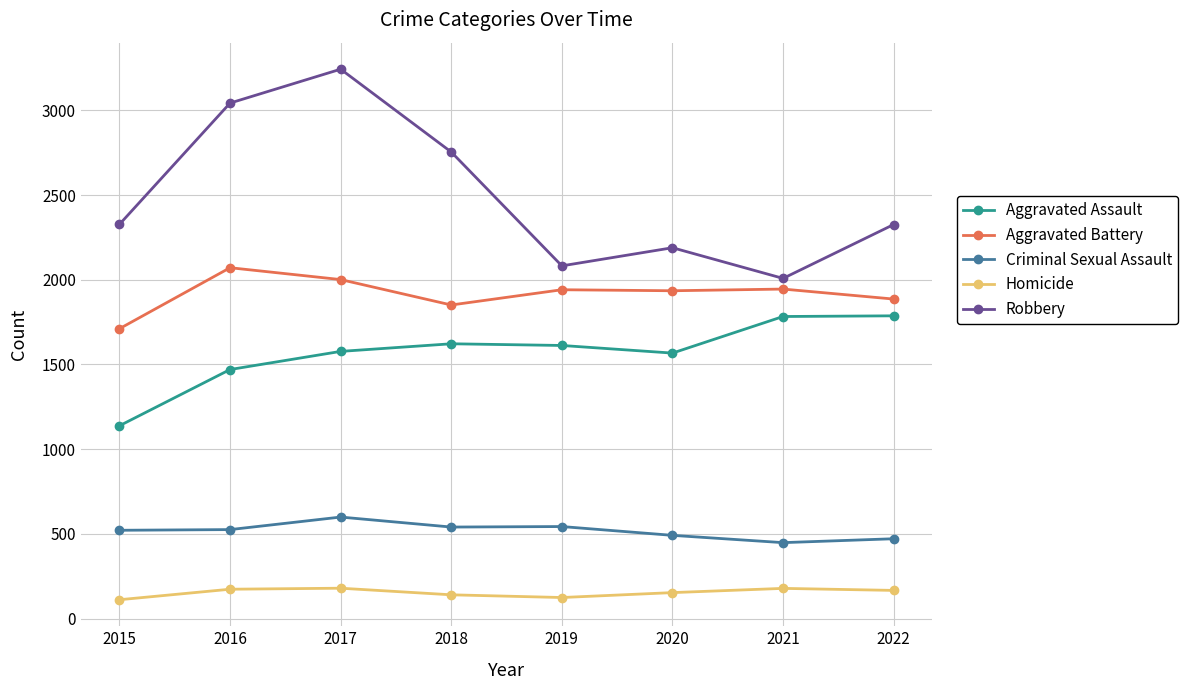

Is it true that Homicide equals 153 at 2020?

True